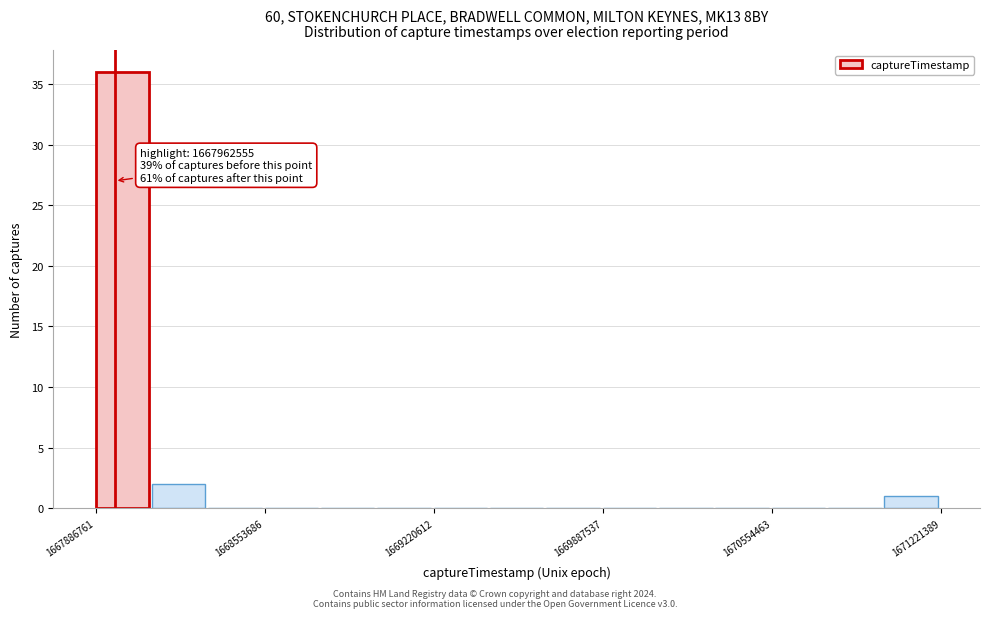

Read against the x-axis, roughly where is the centre of the tallest bar?

1668000000